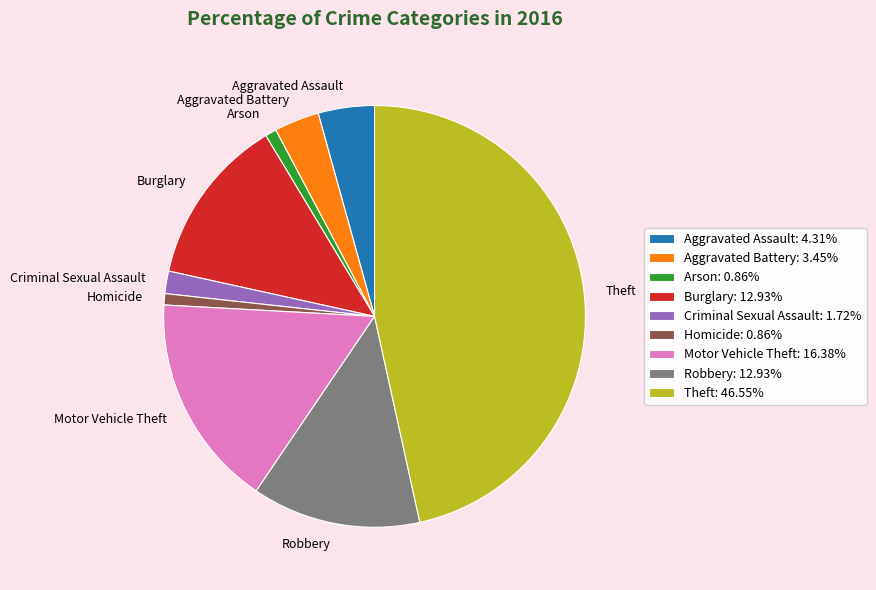

Is Aggravated Battery the majority of the pie?

No